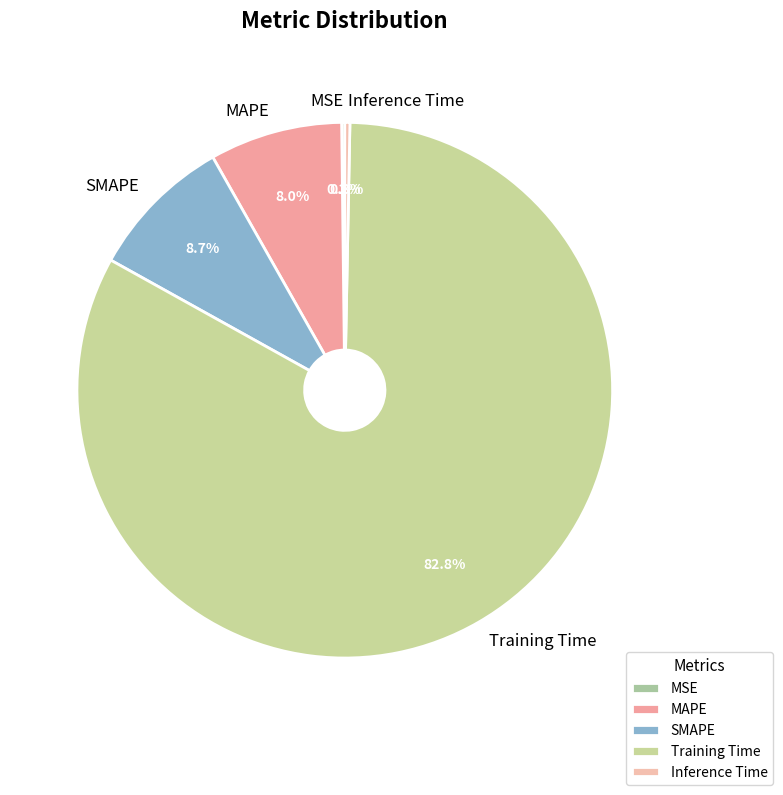

The MAPE slice represents 1% of the pie. True or false?

False